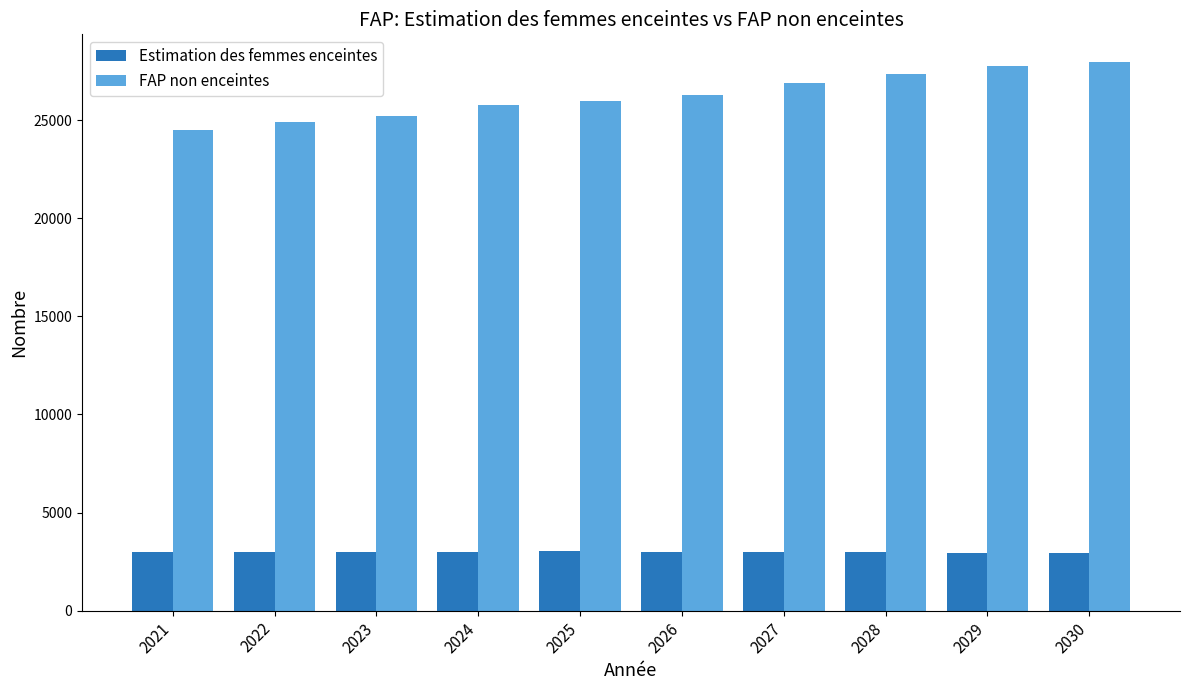

What is the average value of the FAP non enceintes series?

26260.7